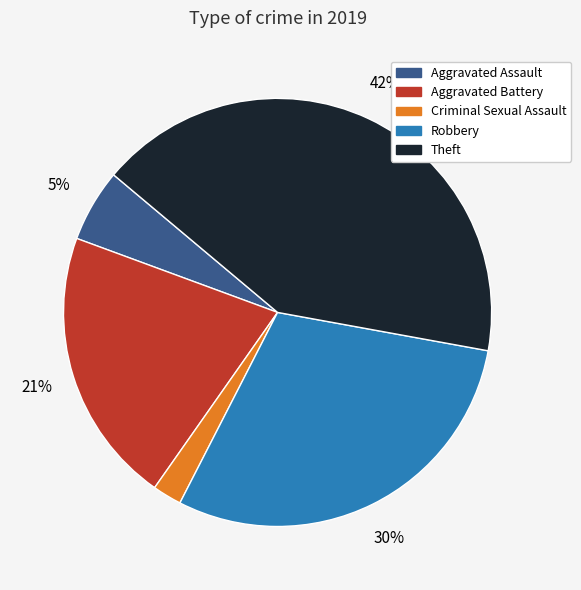

What is the largest slice in the pie chart?

Theft